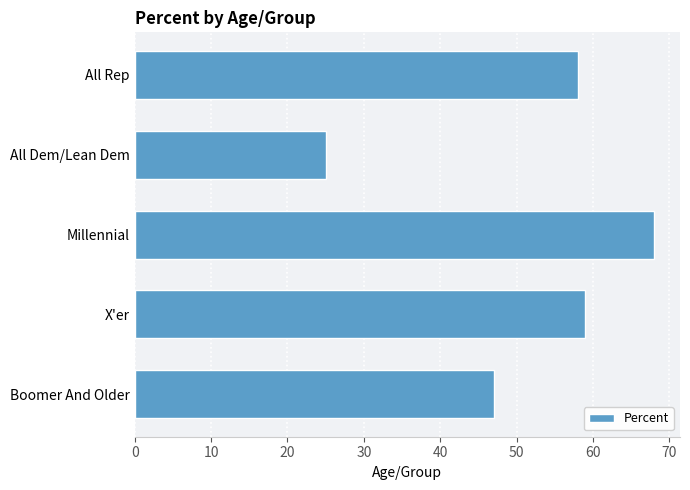

What is the minimum value shown in the chart?

25